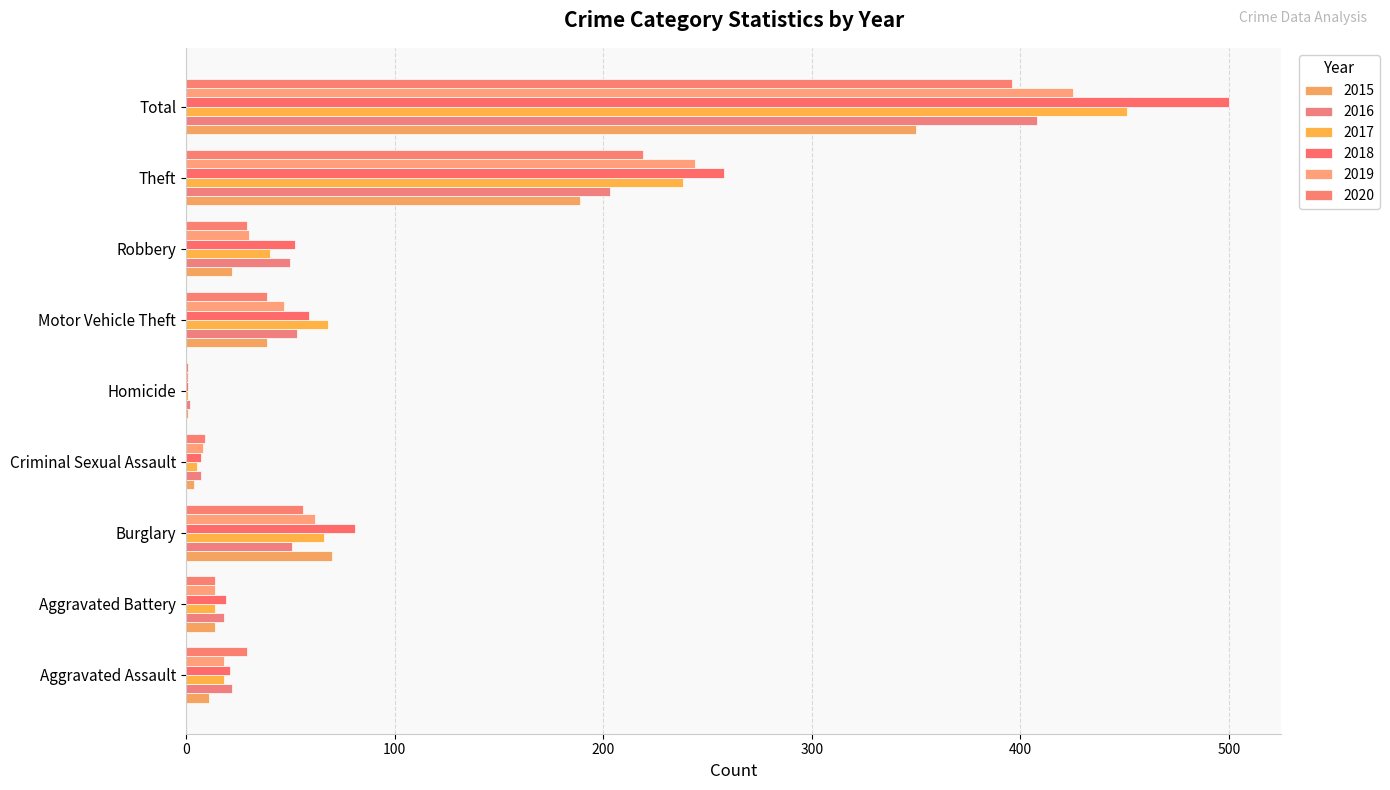

Reading right to left, extract all data points from this chart.

2015: Total=350	Theft=189	Robbery=22	Motor Vehicle Theft=39	Homicide=1	Criminal Sexual Assault=4	Burglary=70	Aggravated Battery=14	Aggravated Assault=11
2016: Total=408	Theft=203	Robbery=50	Motor Vehicle Theft=53	Homicide=2	Criminal Sexual Assault=7	Burglary=51	Aggravated Battery=18	Aggravated Assault=22
2017: Total=451	Theft=238	Robbery=40	Motor Vehicle Theft=68	Homicide=1	Criminal Sexual Assault=5	Burglary=66	Aggravated Battery=14	Aggravated Assault=18
2018: Total=500	Theft=258	Robbery=52	Motor Vehicle Theft=59	Homicide=1	Criminal Sexual Assault=7	Burglary=81	Aggravated Battery=19	Aggravated Assault=21
2019: Total=425	Theft=244	Robbery=30	Motor Vehicle Theft=47	Homicide=1	Criminal Sexual Assault=8	Burglary=62	Aggravated Battery=14	Aggravated Assault=18
2020: Total=396	Theft=219	Robbery=29	Motor Vehicle Theft=39	Homicide=1	Criminal Sexual Assault=9	Burglary=56	Aggravated Battery=14	Aggravated Assault=29